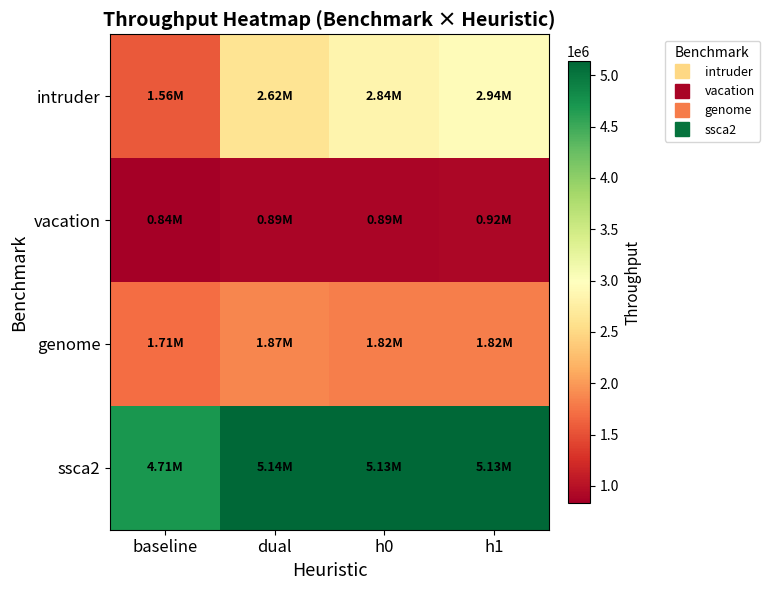

List the series in order of their peak value, lowest first.

vacation, genome, intruder, ssca2